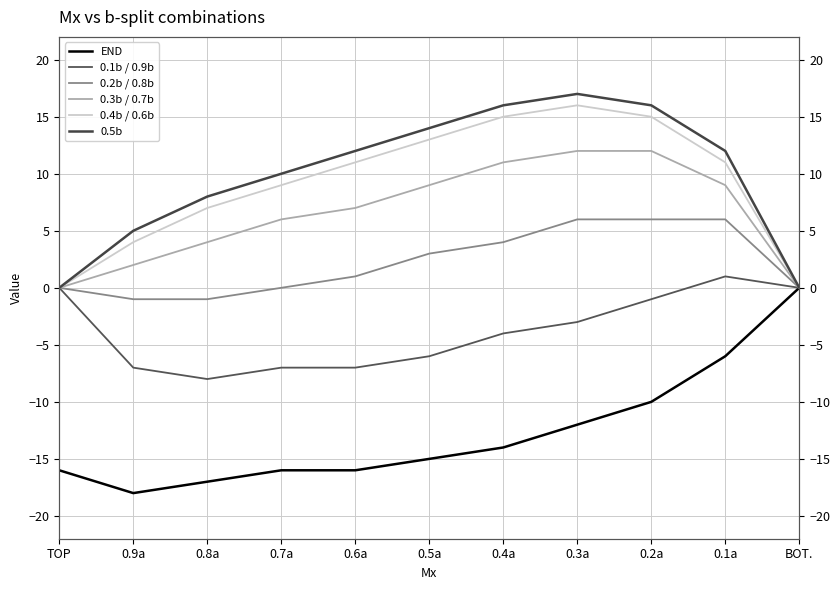

How many lines are shown in the chart?

6